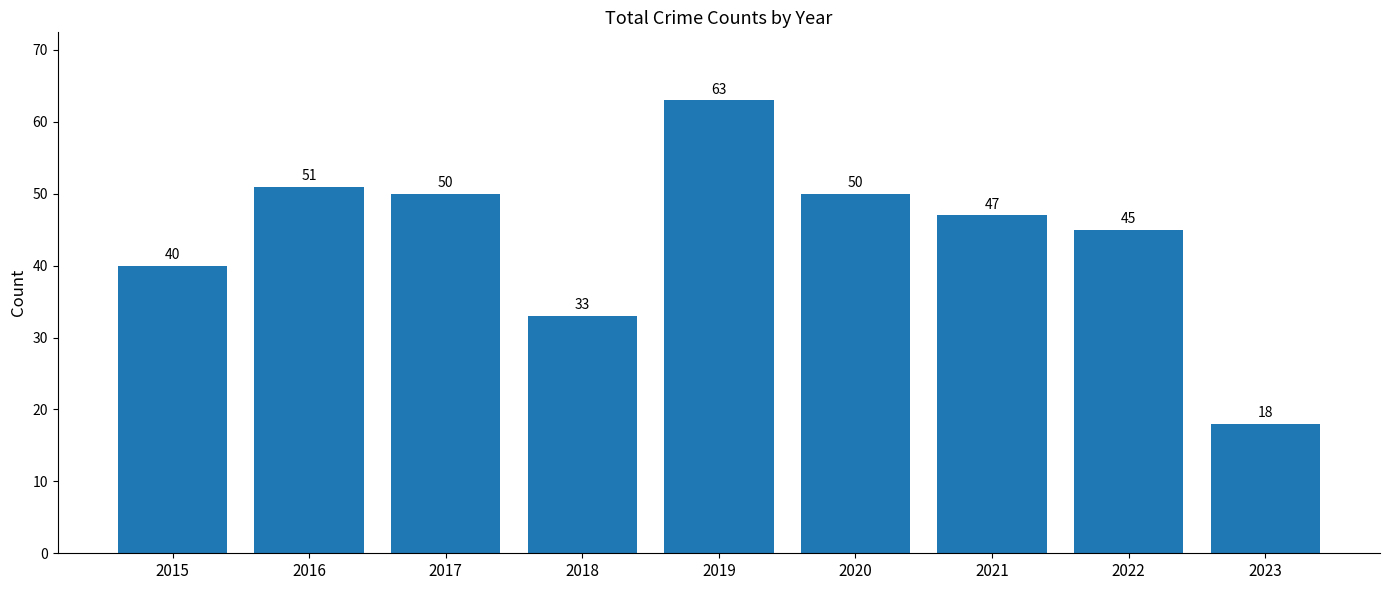

What value does the data have at 2019, to the nearest 5?

65